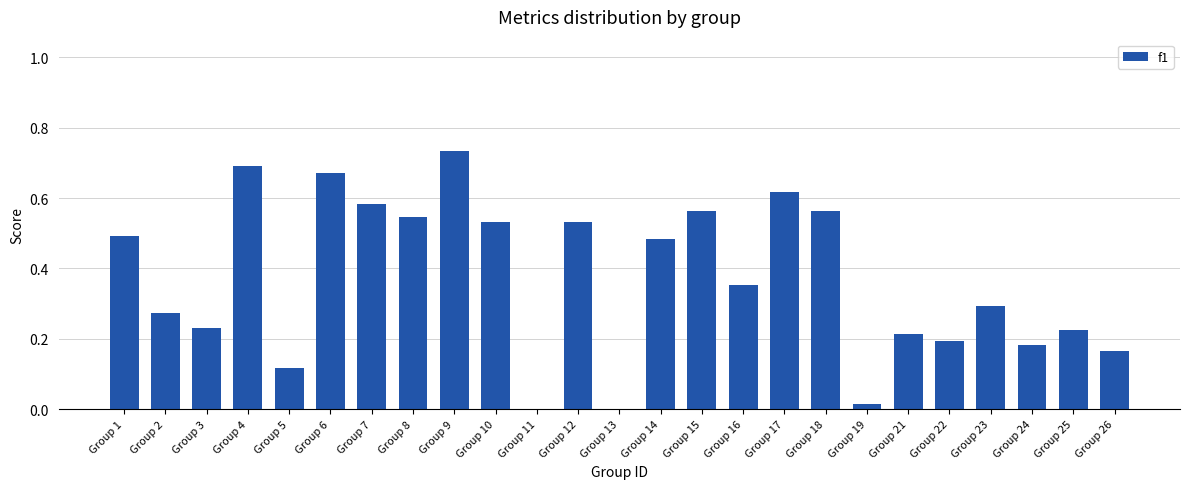

Between Group 1 and Group 24, which is larger?

Group 1